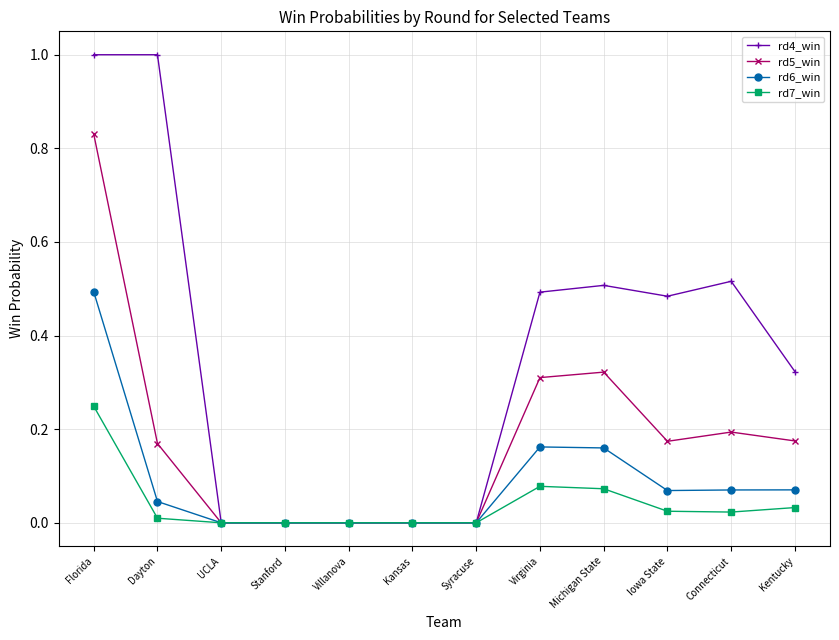

Does the chart display data point markers on the line(s)?

Yes